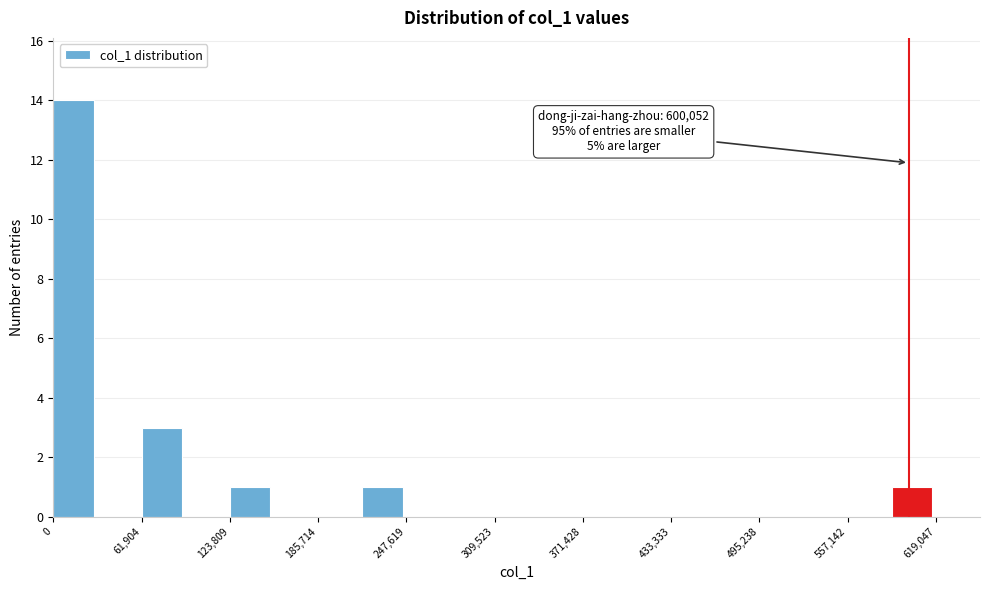

Around what value on the x-axis is the tallest bar? Give the approximate position of its centre, as read against the axis.

10000